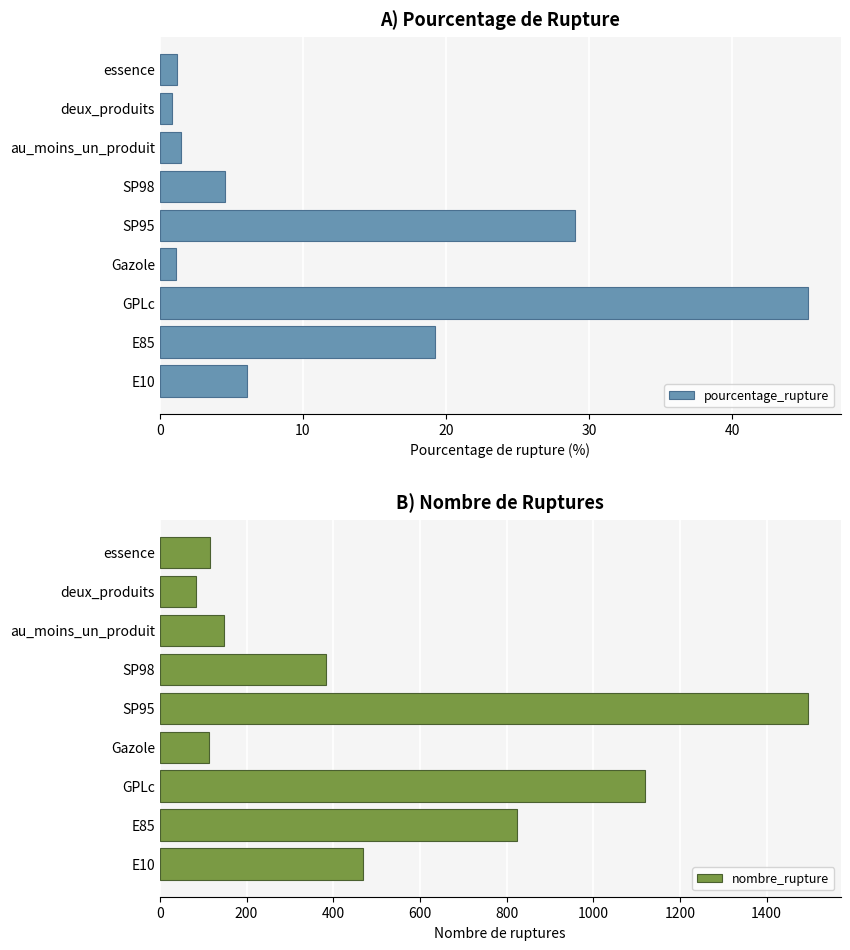

What is the sum of all nombre_rupture values?

4750